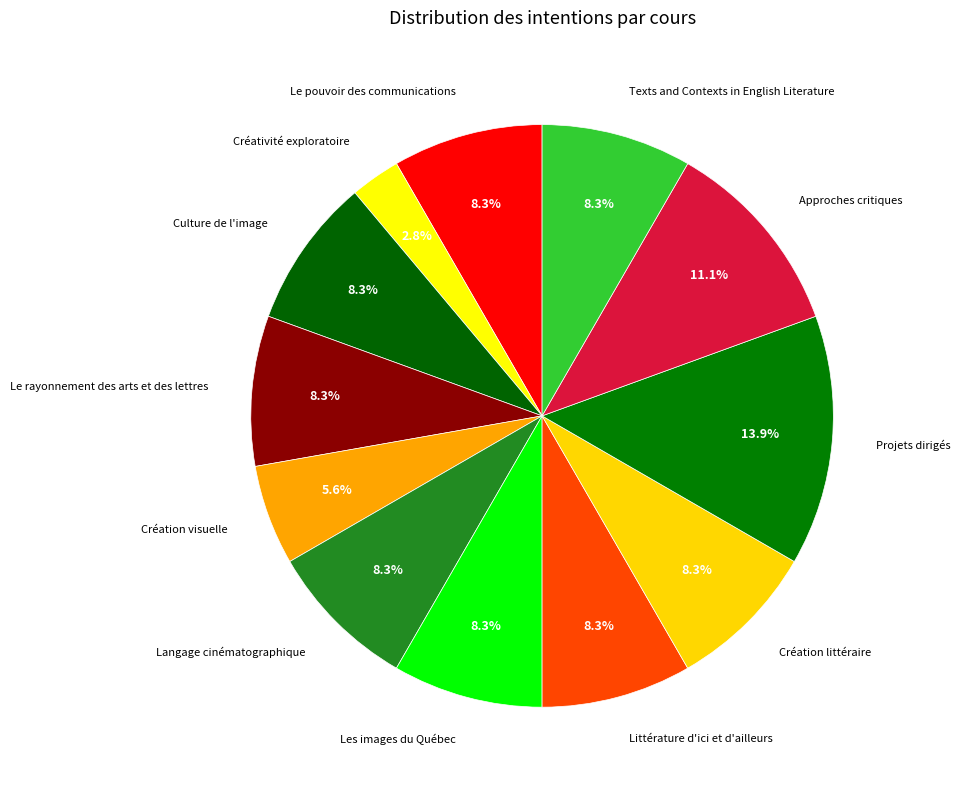

True or false: Approches critiques accounts for 11% of the total.

True